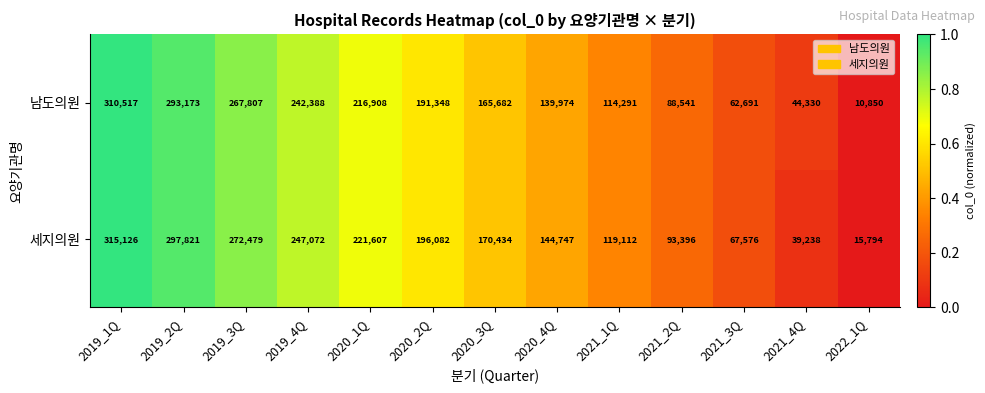

What is the difference between the 남도의원 values at 2020_3Q and 2019_1Q?

144835